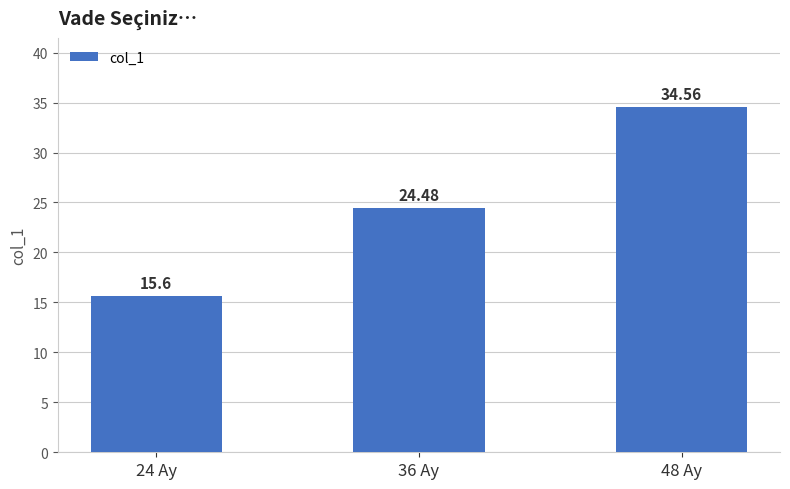

Count the number of data series in this chart.

1